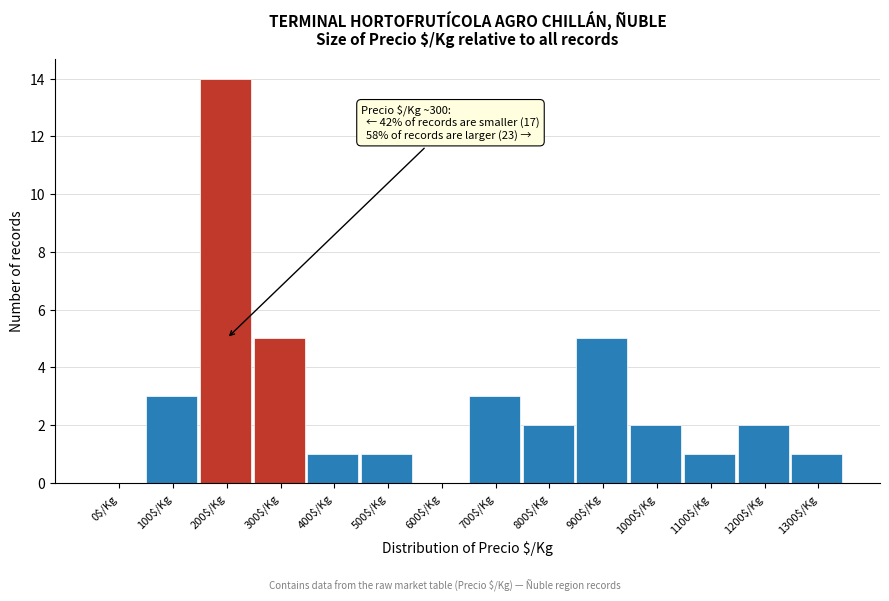

What is the sum of all values?

40